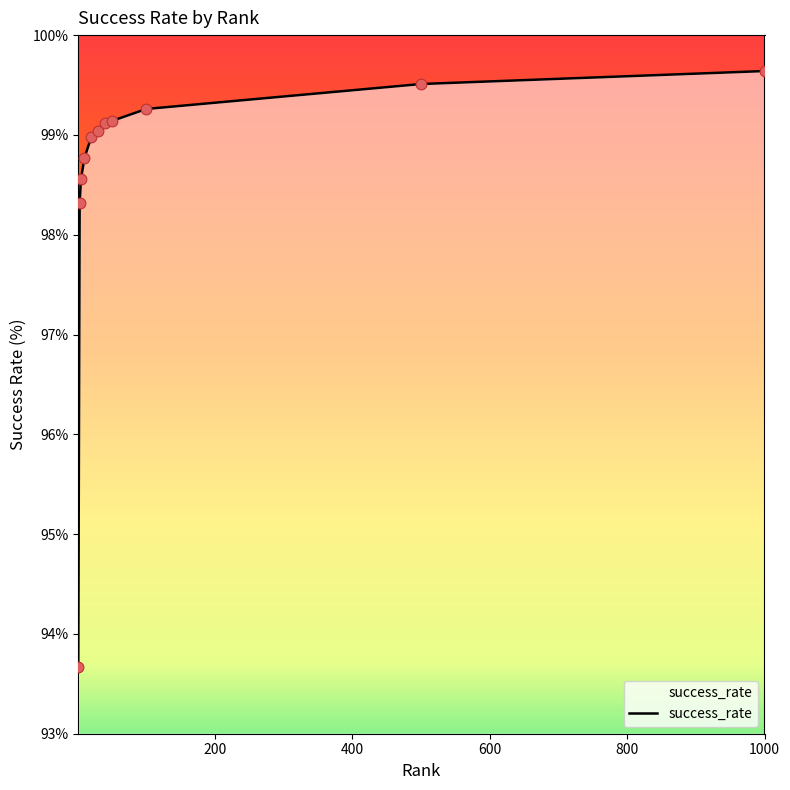

What is the greatest value displayed?

99.6